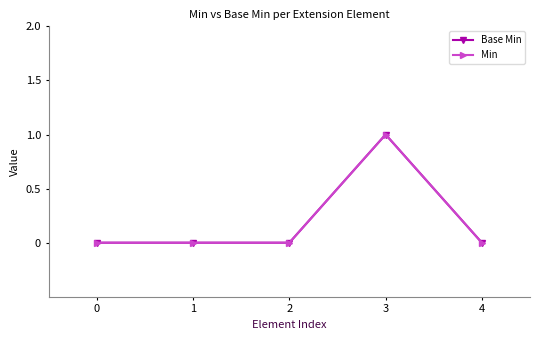

Is this an area chart (filled region under the line)?

No